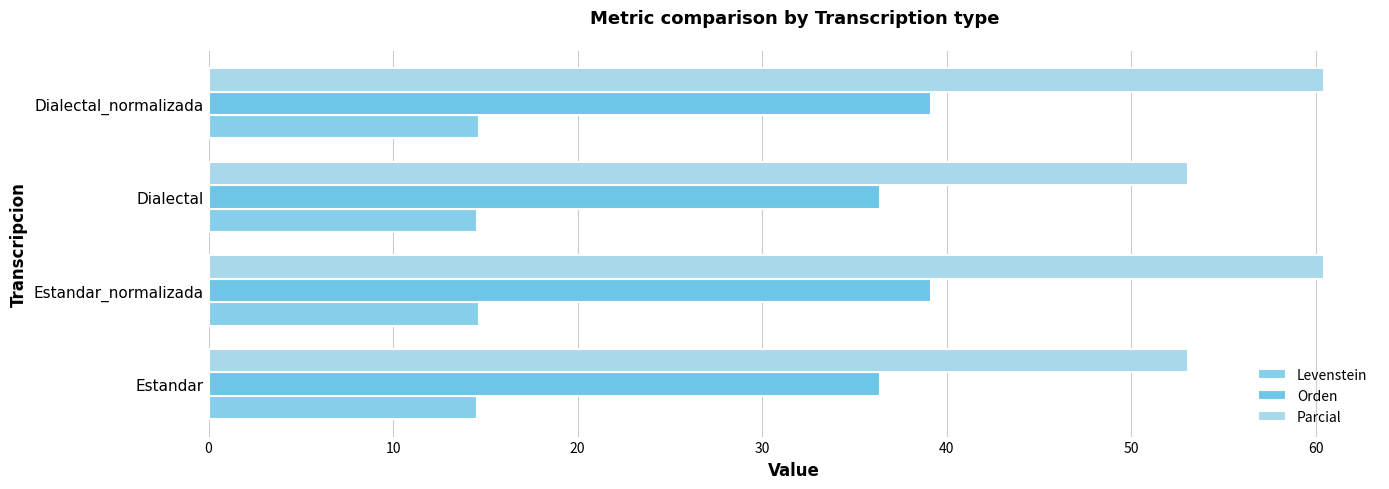

Reading left to right, transcribe all the data shown in this chart.

Levenstein: 14.6	14.6	14.6	14.6
Orden: 36.4	39.2	36.4	39.2
Parcial: 53.1	60.5	53.1	60.5